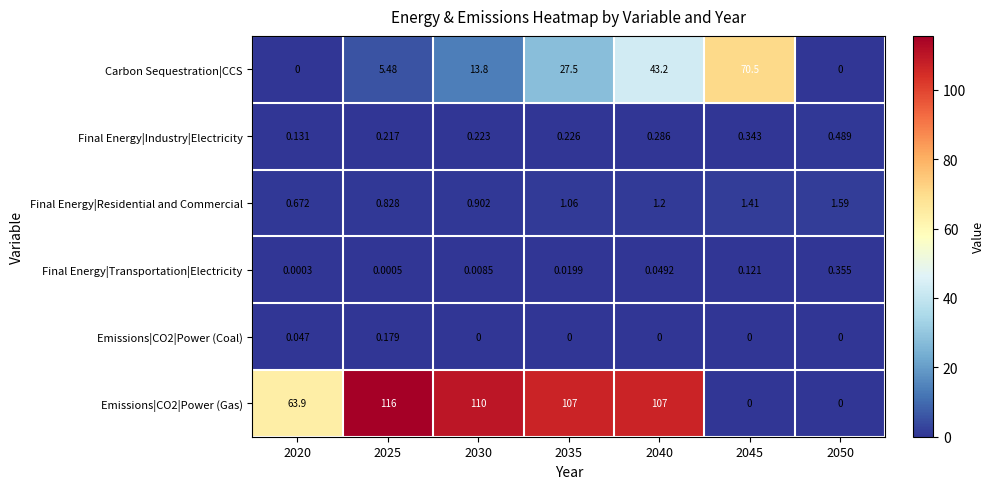

Which series changed the most between 2035 and 2040?

Carbon Sequestration|CCS